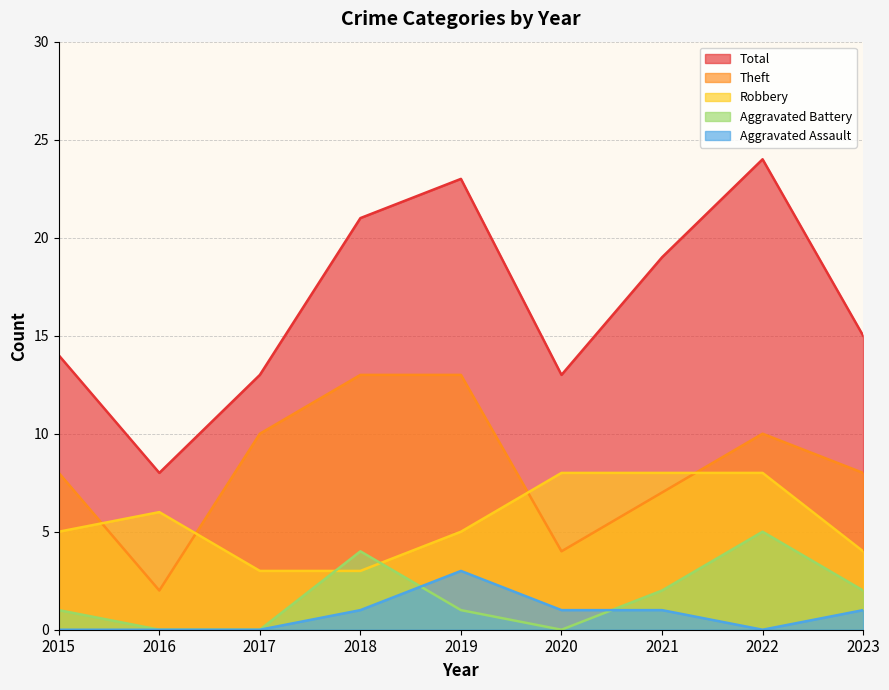

At which category does Total reach its first local peak?

2019